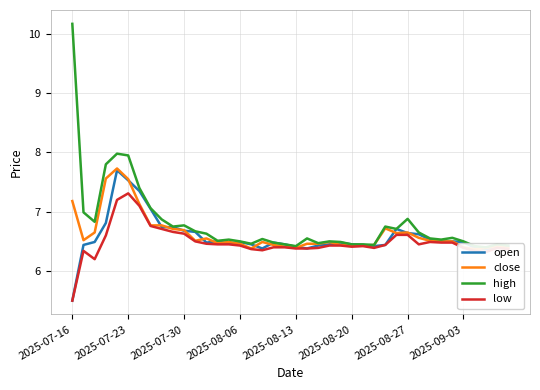

At which label does low reach its minimum?

2025-07-16